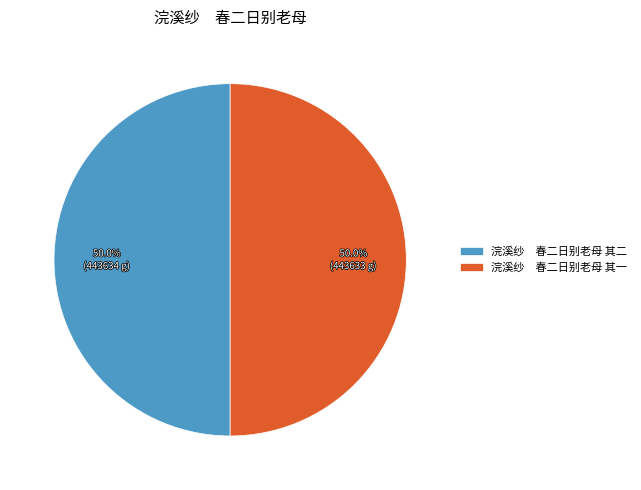

Combined, do 浣溪纱 春二日别老母 其二 and 浣溪纱 春二日别老母 其一 account for over 50%?

Yes